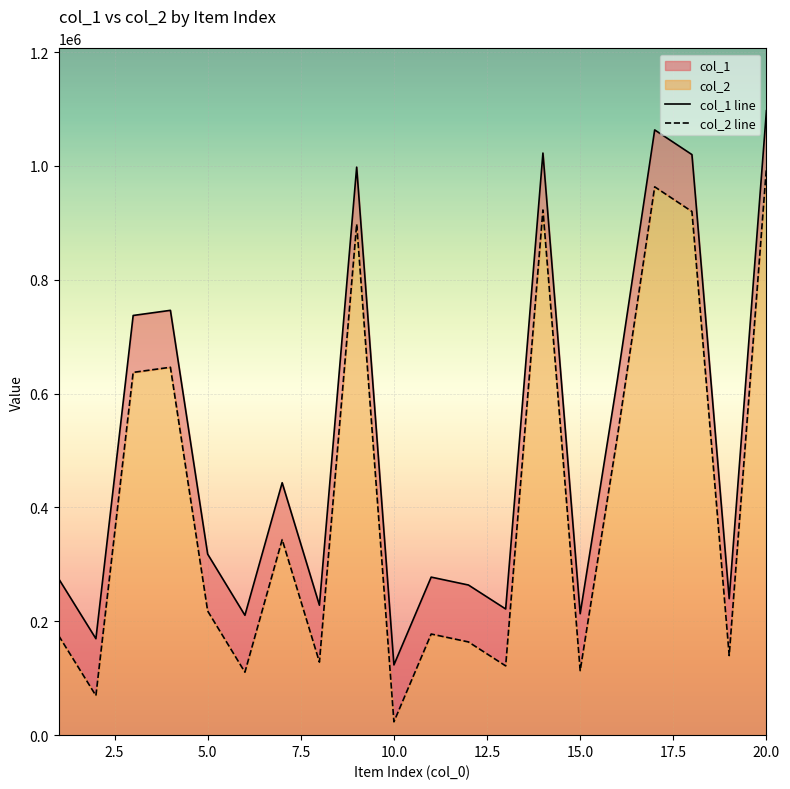

What is the difference between the maximum and minimum values in the col_1 series?

973619